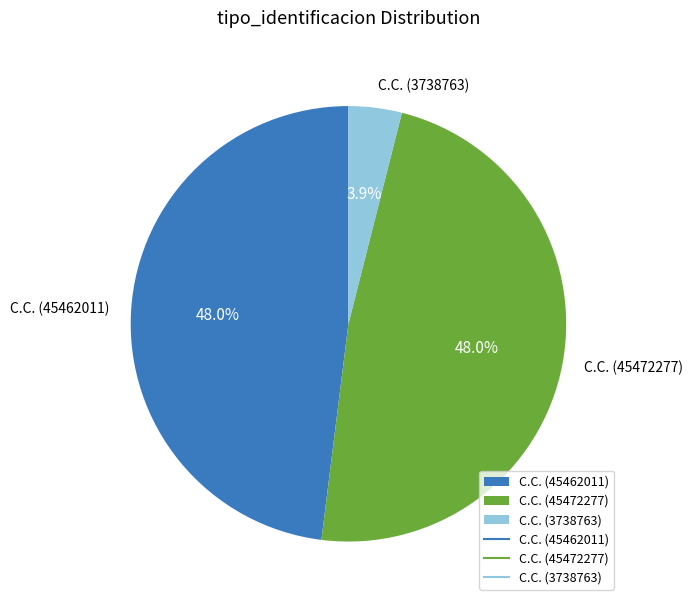

What portion of the pie excludes C.C. (3738763)?

96.1%